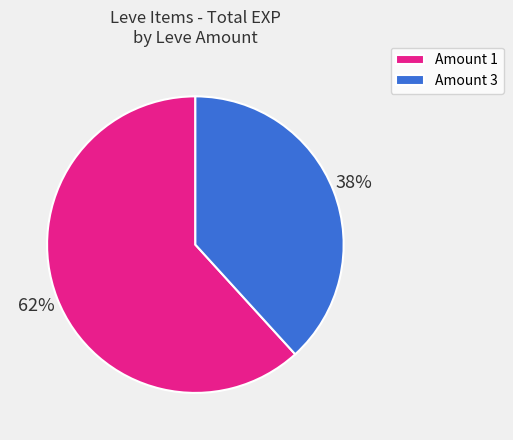

To the nearest percent, what is the difference between the largest and smallest slice percentages?

24%